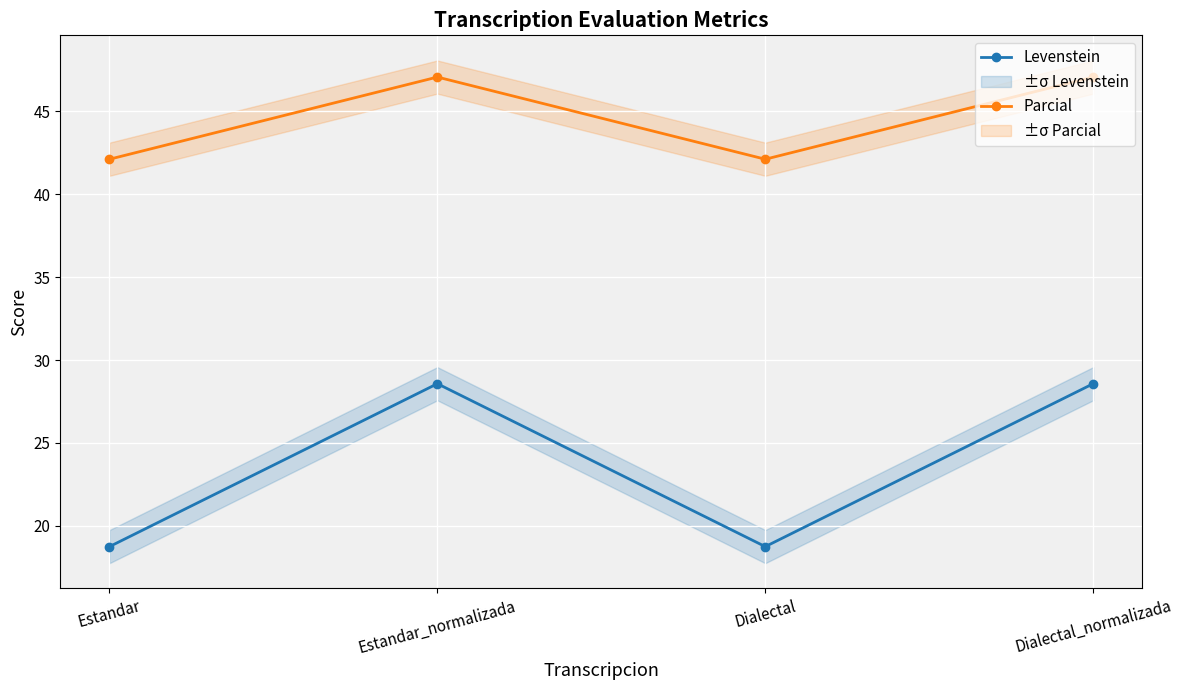

Is this an area chart (filled region under the line)?

No